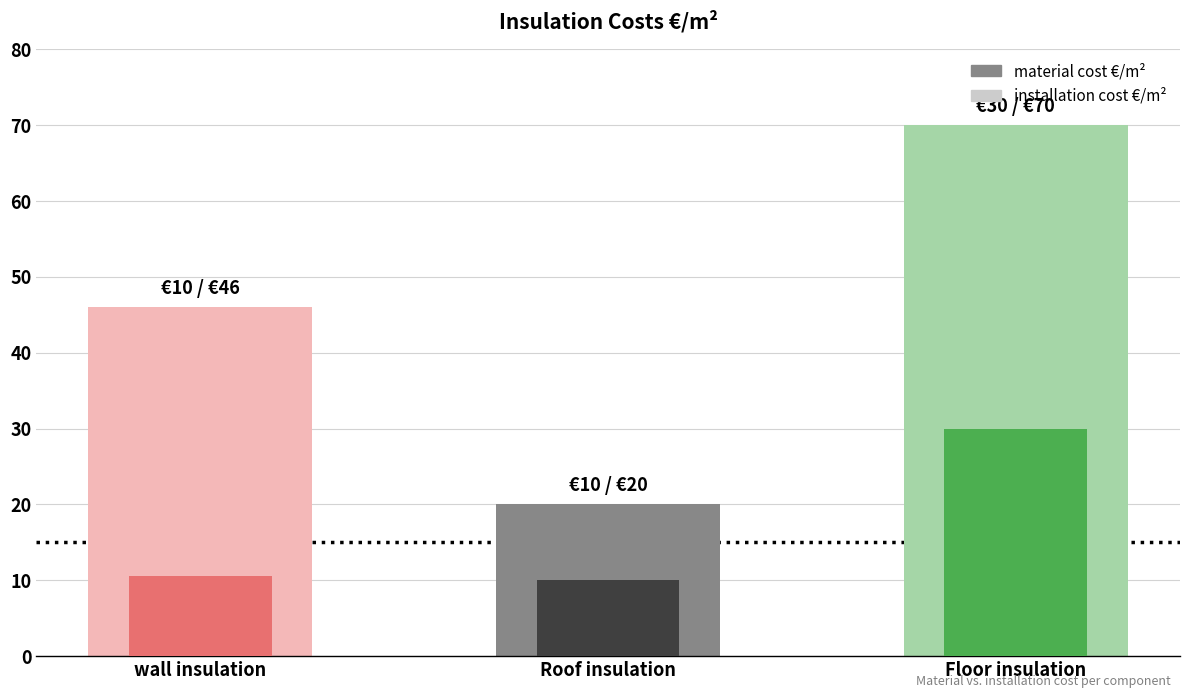

How many bars are there in each group?

2